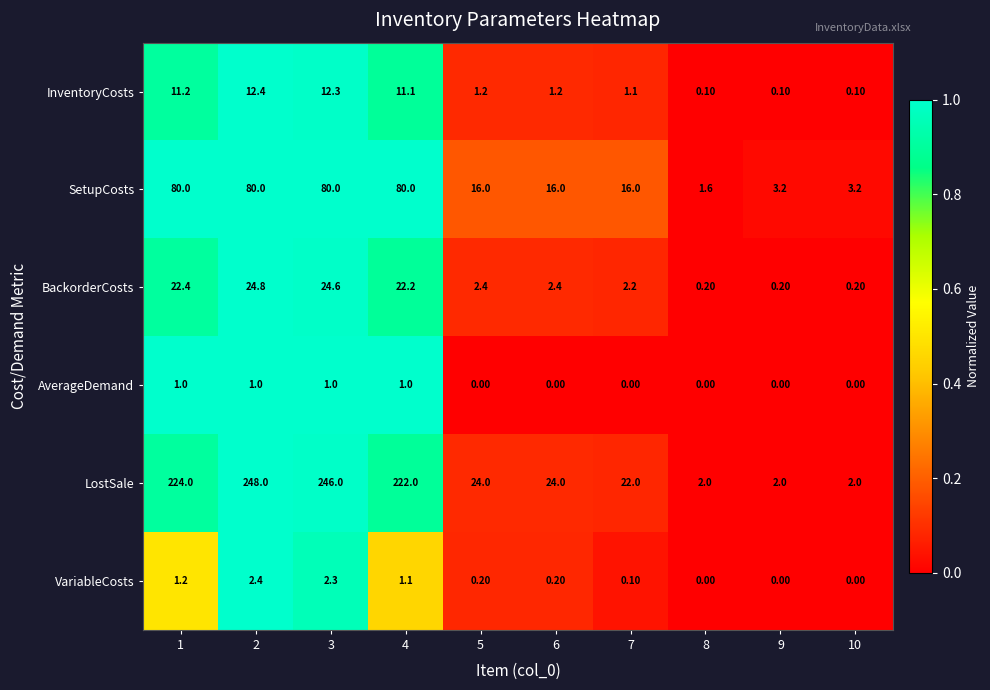

List the series in order of their peak value, lowest first.

AverageDemand, VariableCosts, InventoryCosts, BackorderCosts, SetupCosts, LostSale